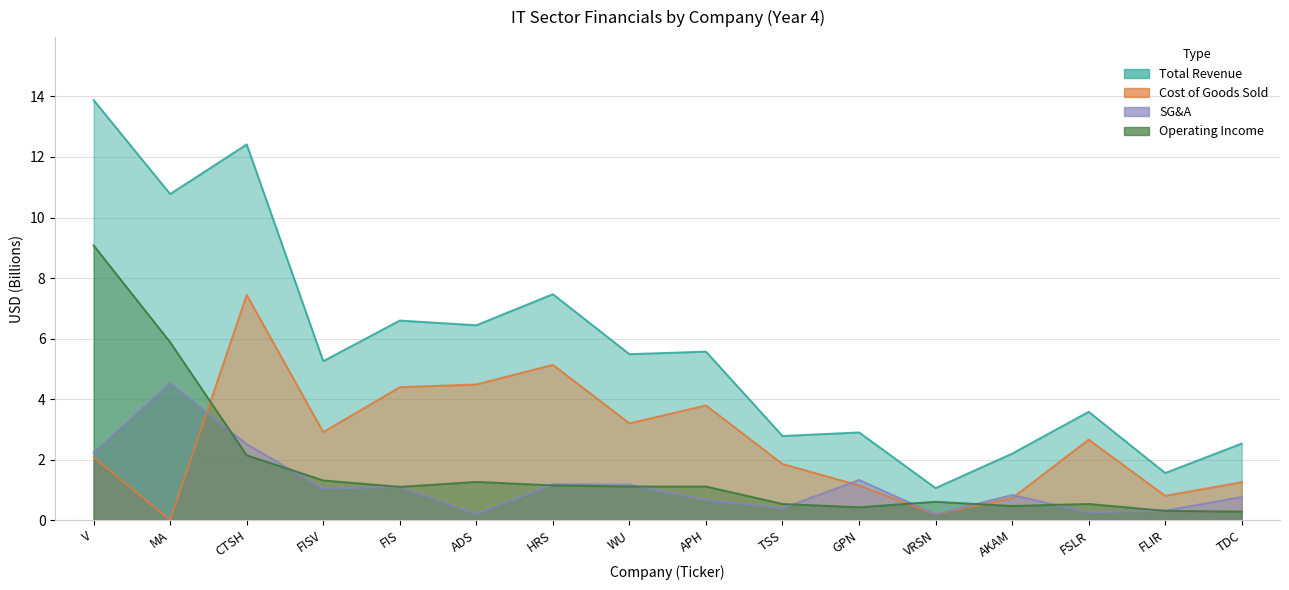

Reading right to left, extract all data points from this chart.

Total_Revenue: 2.5	1.6	3.6	2.2	1.1	2.9	2.8	5.6	5.5	7.5	6.4	6.6	5.3	12.4	10.8	13.9
Cost_of_Goods_Sold: 1.3	0.8	2.7	0.7	0.2	1.1	1.9	3.8	3.2	5.1	4.5	4.4	2.9	7.4	0.0	2.1
Sales_General_and_Admin: 0.8	0.3	0.3	0.8	0.2	1.3	0.4	0.7	1.2	1.2	0.2	1.1	1.0	2.5	4.5	2.2
Operating_Income: 0.3	0.3	0.5	0.5	0.6	0.4	0.5	1.1	1.1	1.1	1.3	1.1	1.3	2.1	5.9	9.1